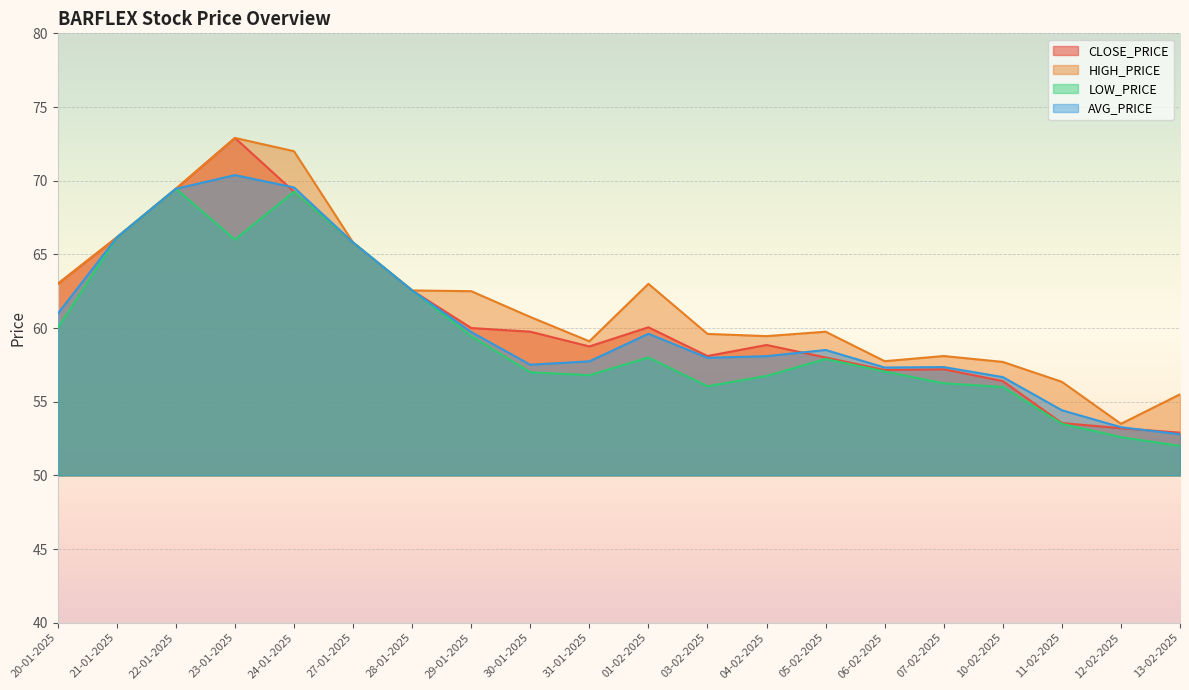

Rank the series by their average value, from highest to lowest.

HIGH_PRICE, CLOSE_PRICE, AVG_PRICE, LOW_PRICE